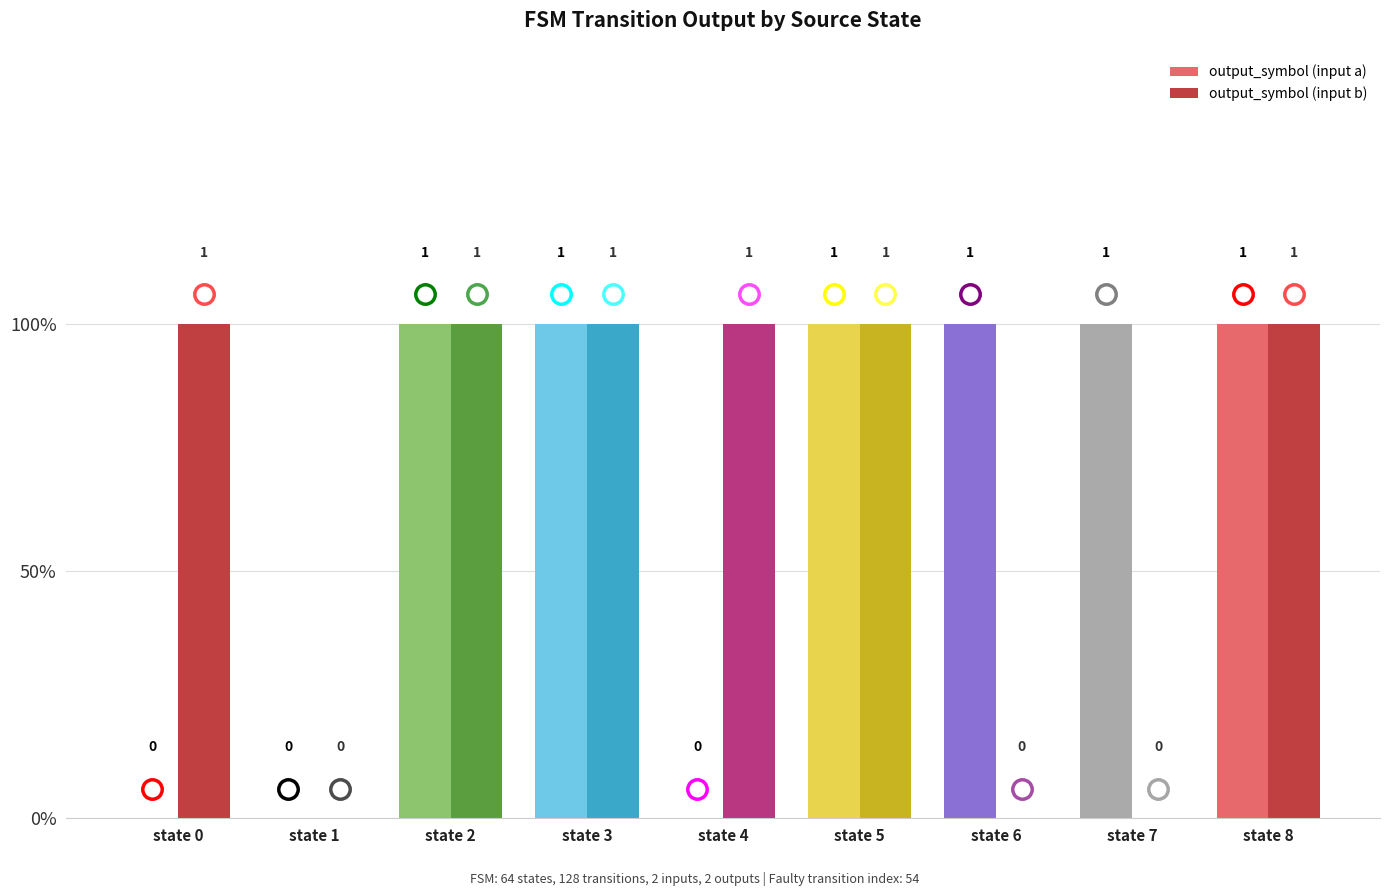

At which label is output_symbol (input a) closest to 0?

state 0